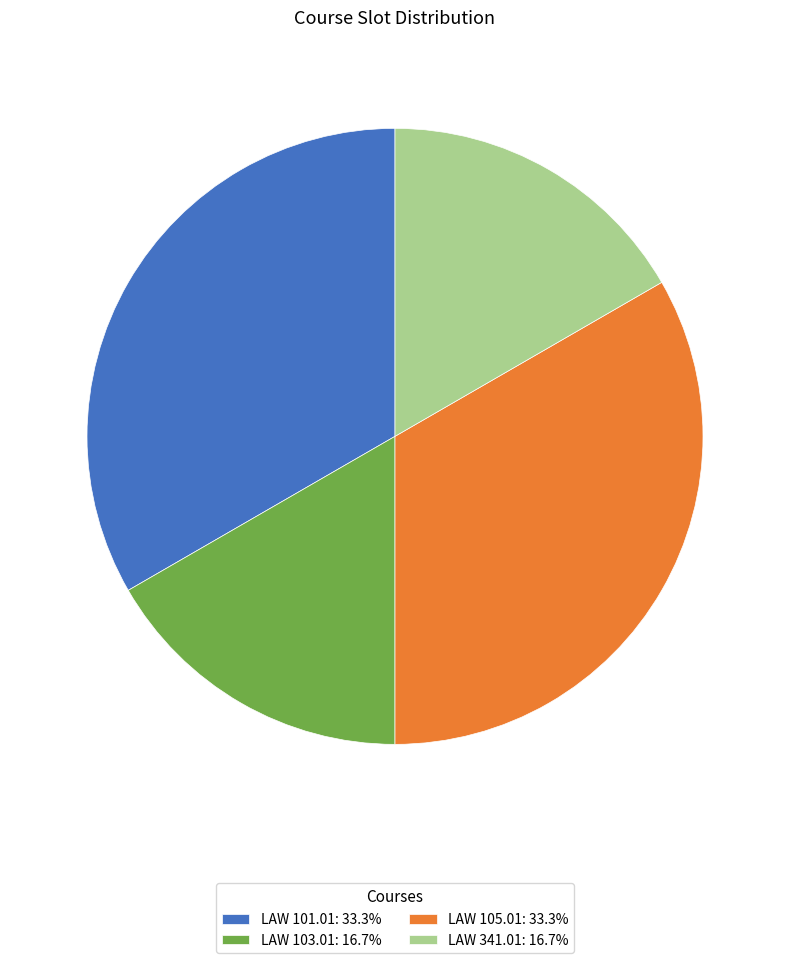

Is there a majority slice in this chart?

No